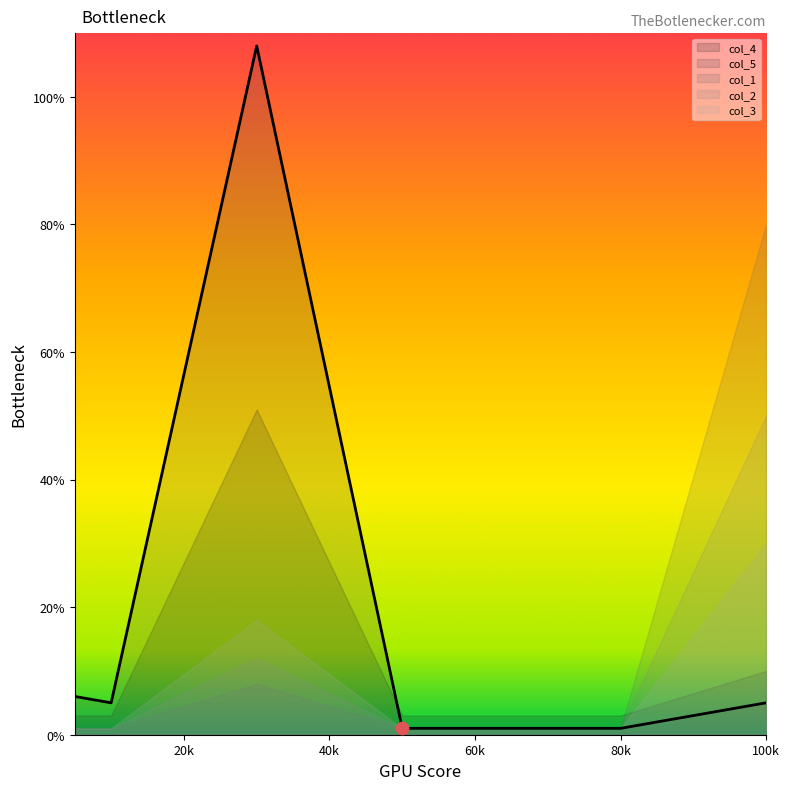

Which series has the largest total across all categories?

col_5